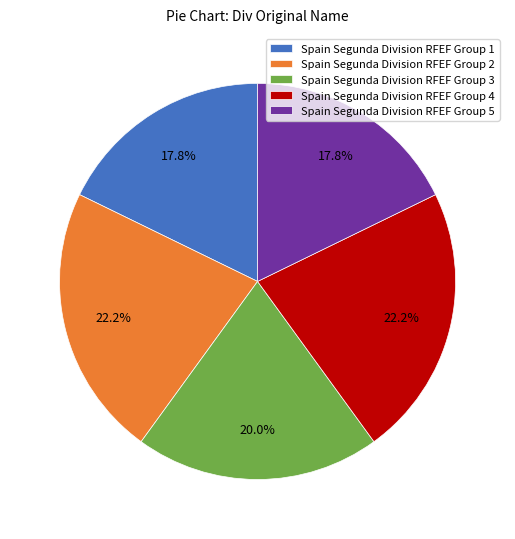

Between Spain Segunda Division RFEF Group 5 and Spain Segunda Division RFEF Group 4, which is larger?

Spain Segunda Division RFEF Group 4